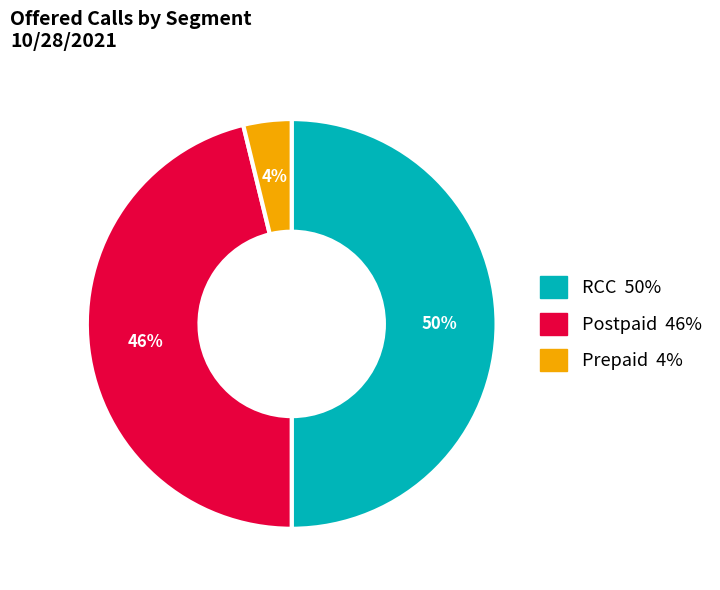

Rank the categories by value from highest to lowest.

RCC, Postpaid, Prepaid